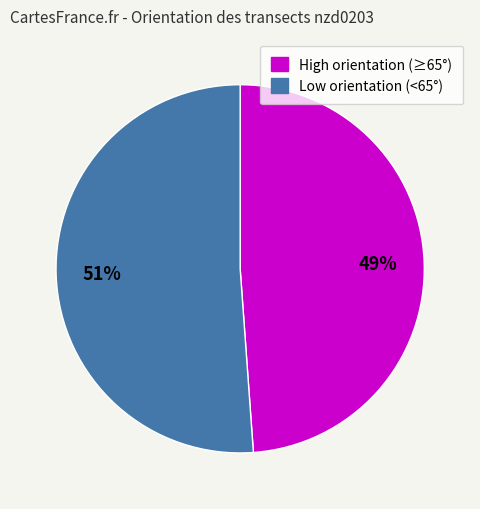

To the nearest percent, what is the average slice percentage?

50%